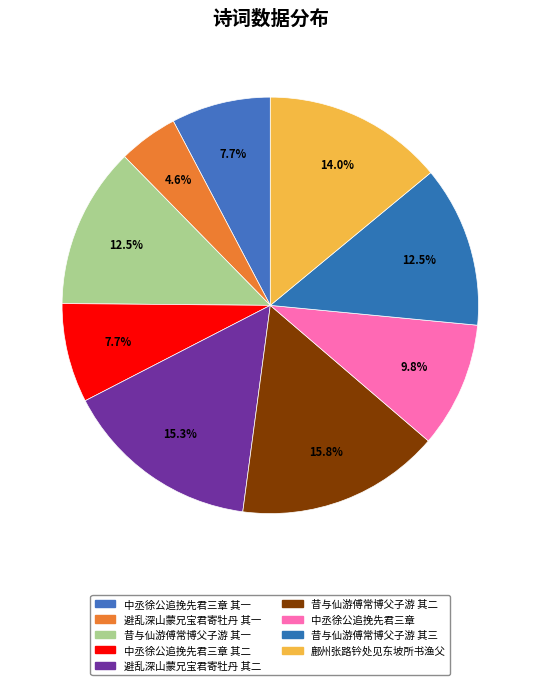

Rank the categories by value from highest to lowest.

1108650, 1072683, 980422, 876978, 876977, 683757, 540166, 540165, 324137